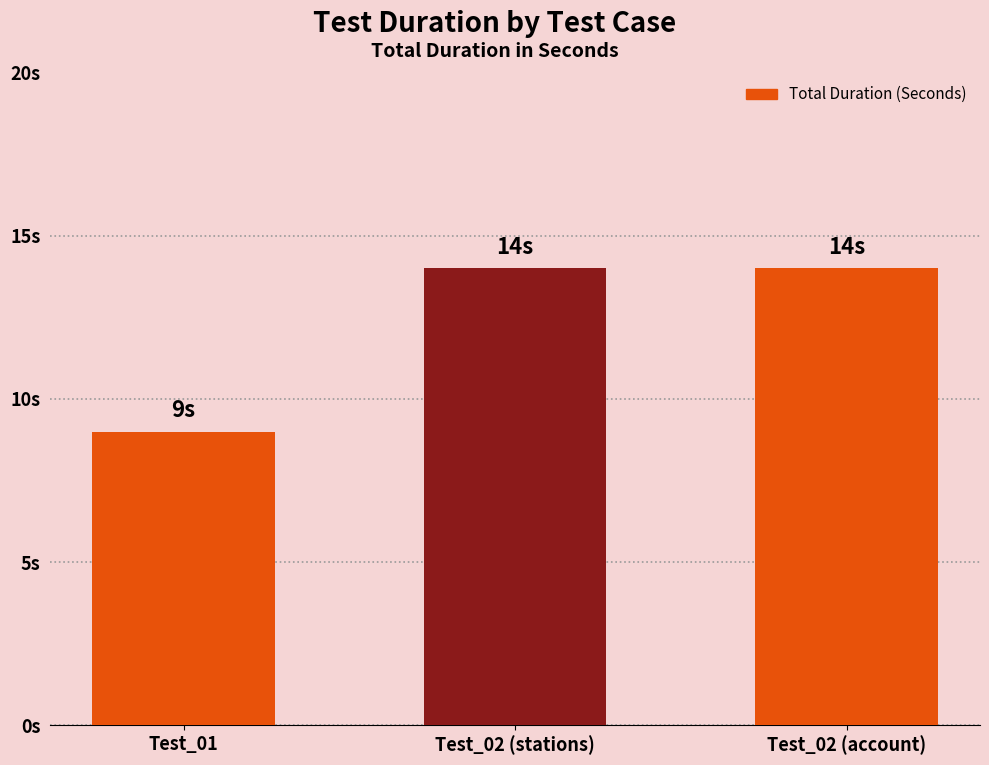

Which has a higher value, Test_01 or Test_02 (account)?

Test_02 (account)